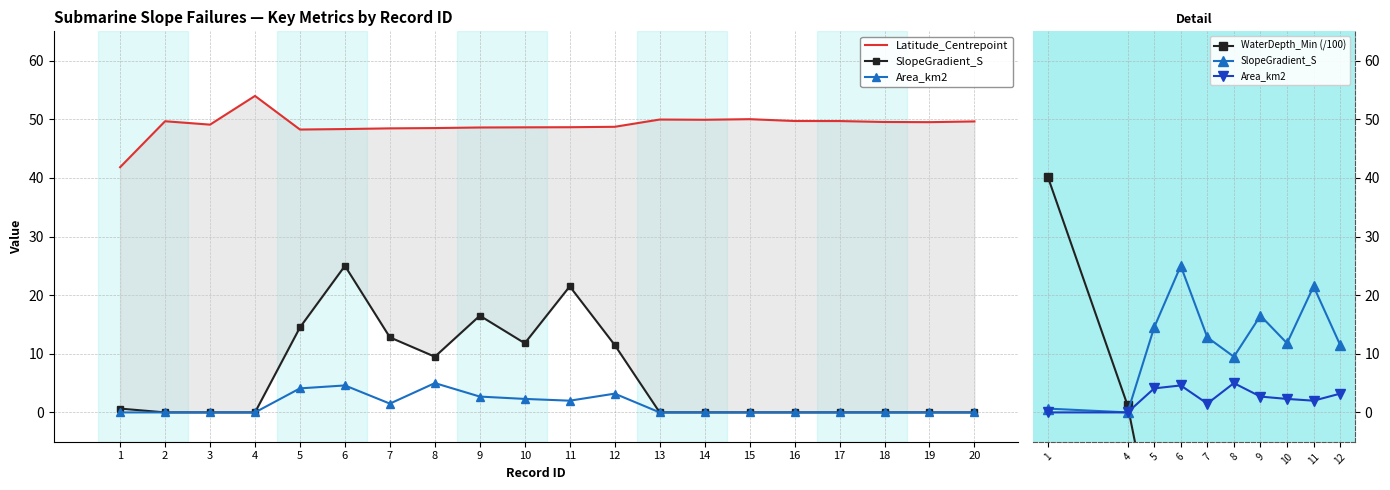

Read the SlopeGradient_S value at 11.

21.5